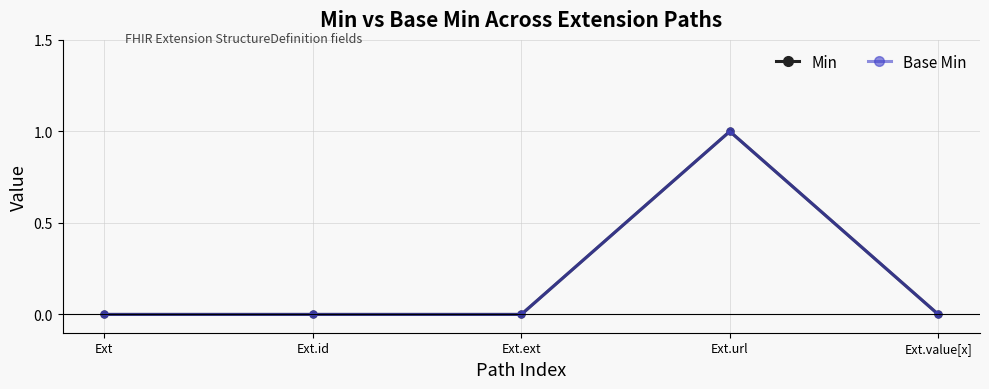

Does the chart have visible grid lines?

Yes